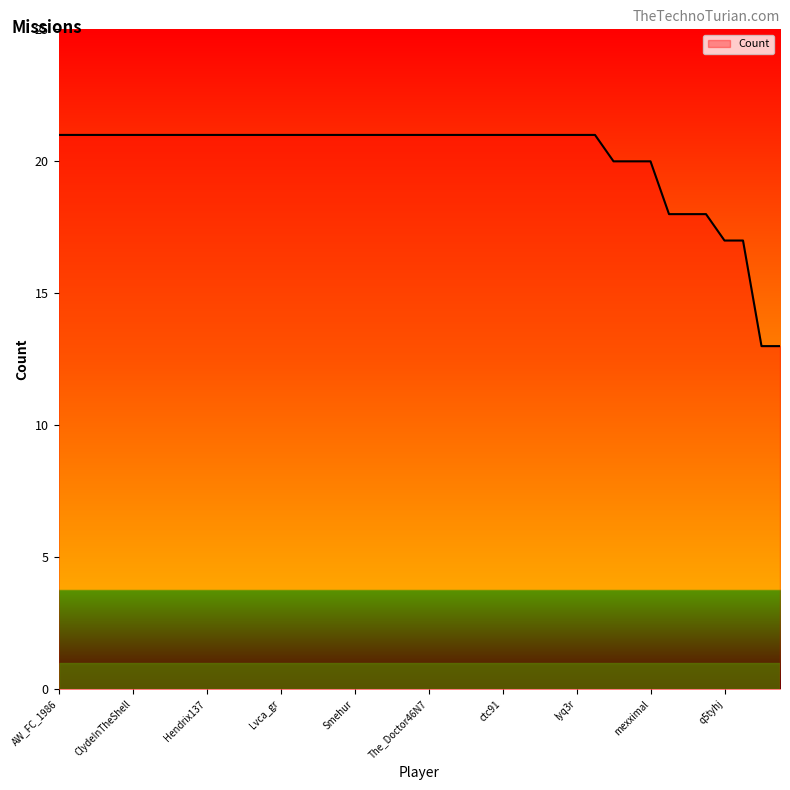

What is the difference between the maximum and minimum values?

8